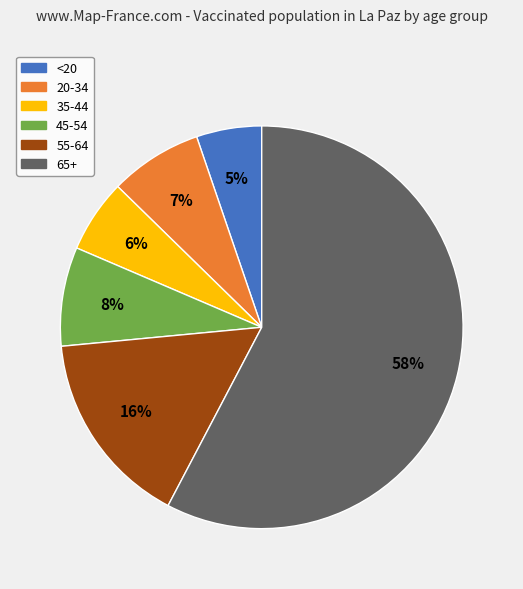

Rank the categories by value from lowest to highest.

<20, 35-44, 20-34, 45-54, 55-64, 65+